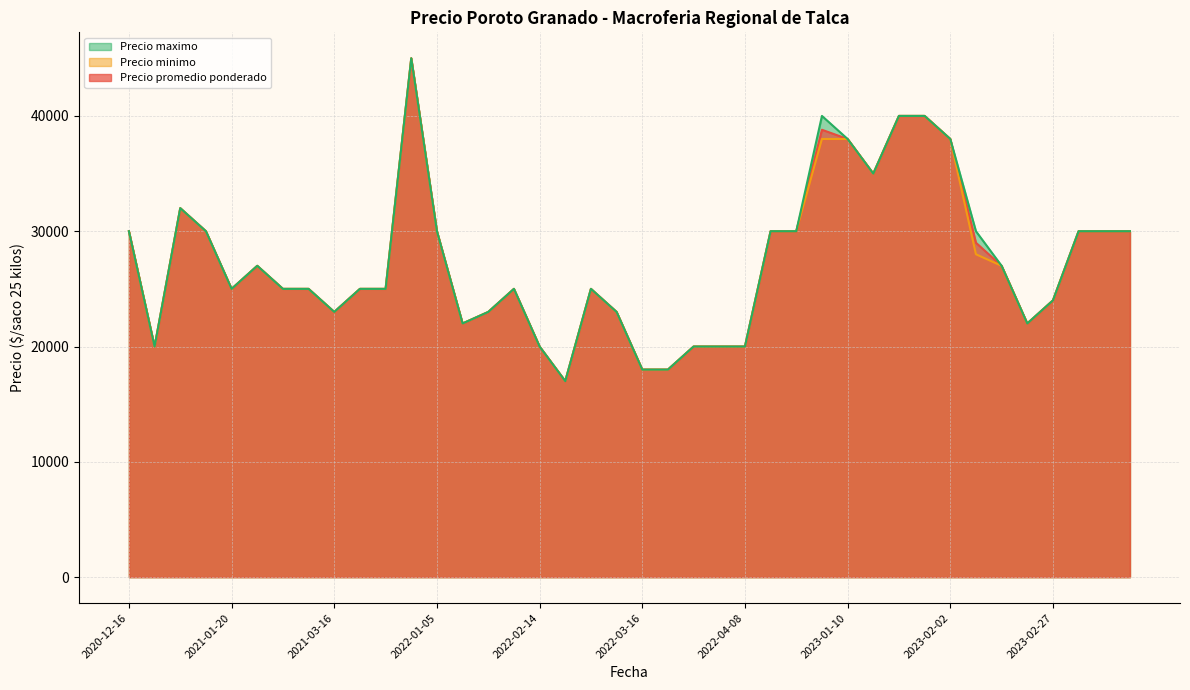

What is the greatest value displayed?

45000